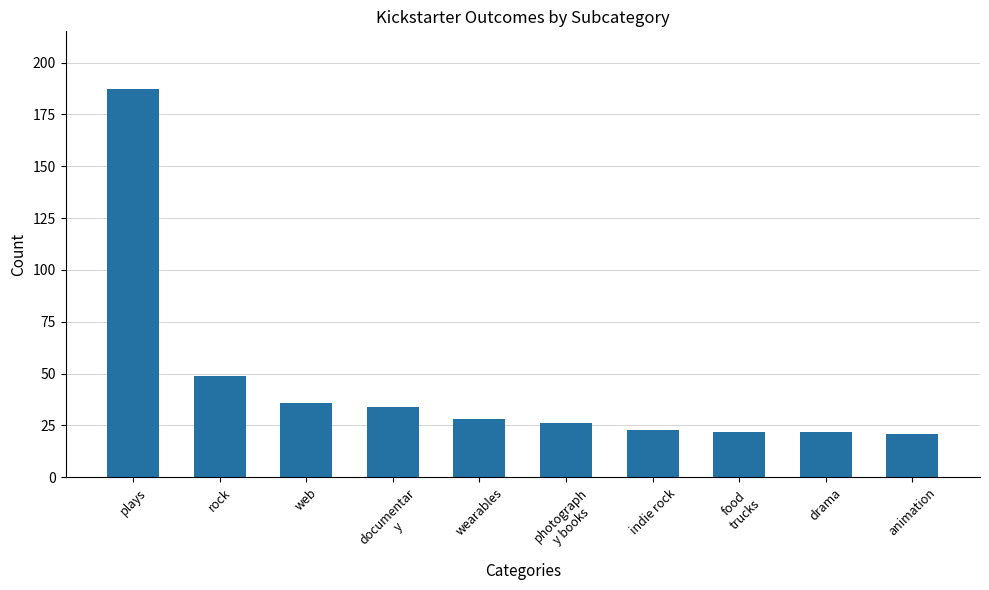

How many data points are less than 28?

5